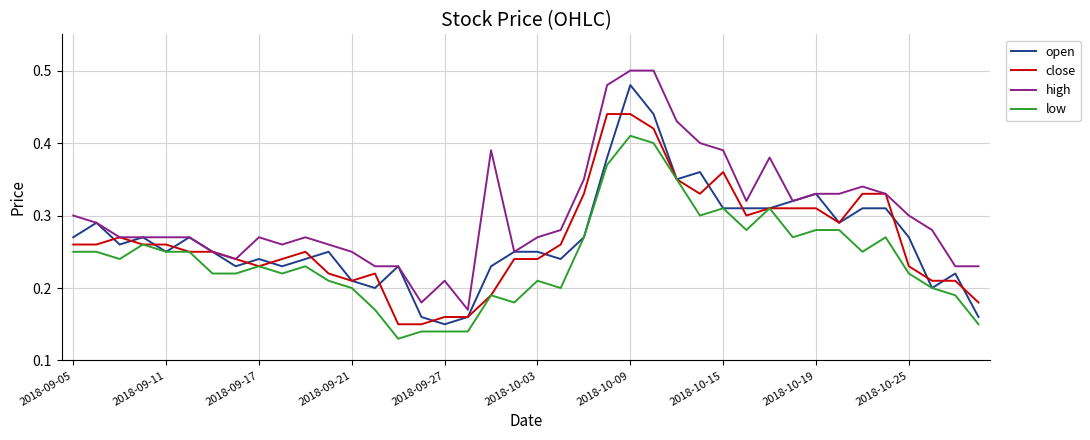

What are all the series names shown in the legend?

open, close, high, low